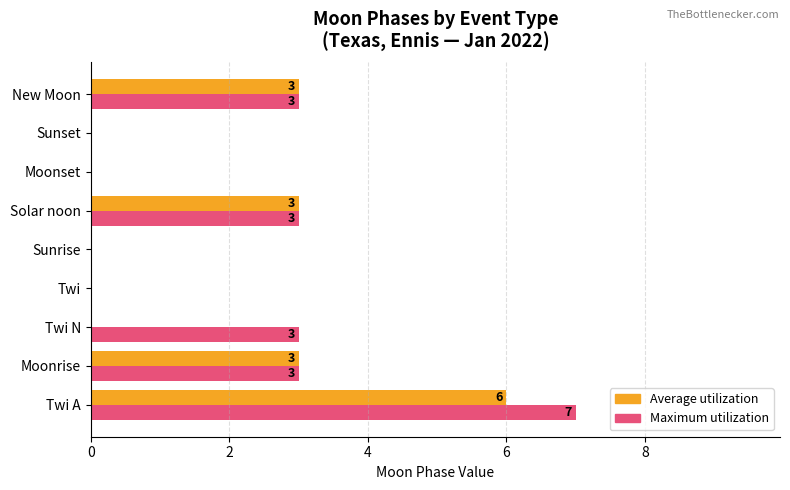

True or false: Maximum utilization has a value of 7 at Twi A.

True